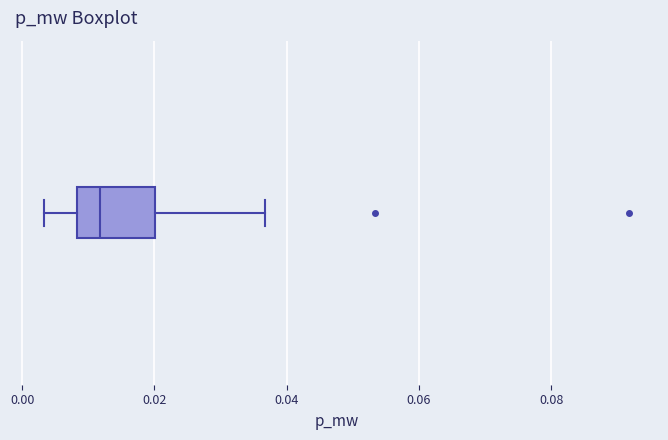

Read this box plot against the x-axis: the position of the median line, the range covered by the box, and the ends of both whiskers. The values are not printed on the chart, so give them approximately, as read against the axis.

median 0.012, box 0.008 to 0.020, whiskers 0.004 to 0.036